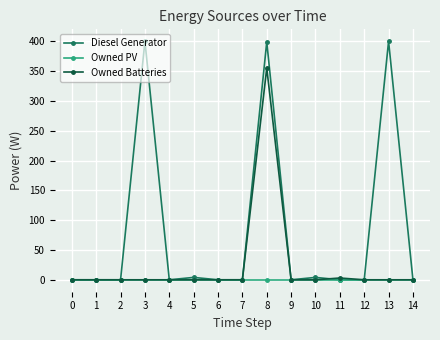

Rank the series by their average value, from lowest to highest.

Owned PV, Owned Batteries, Diesel Generator